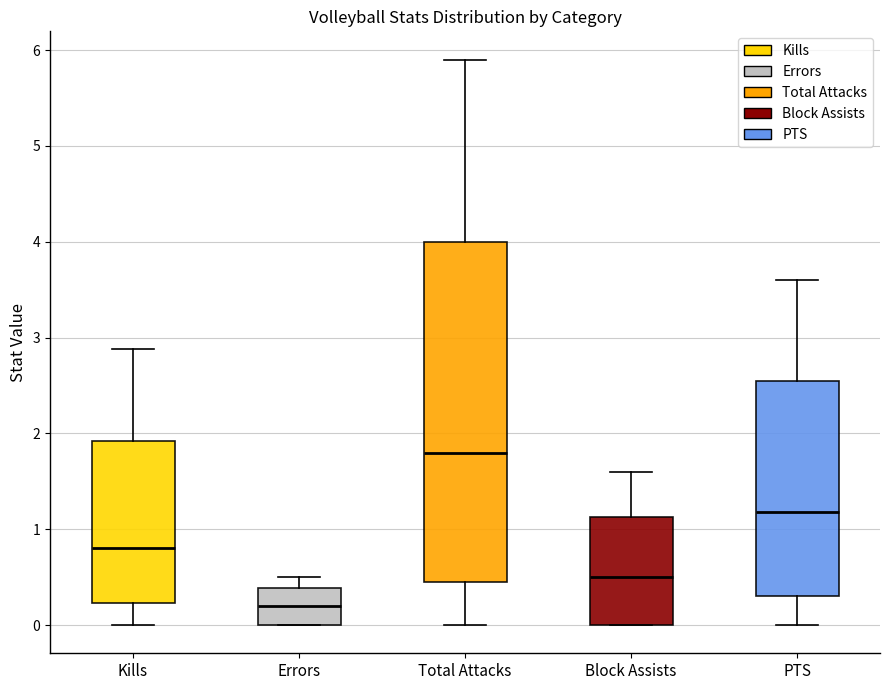

Which box is the tallest, from its lower edge to its upper edge?

Total Attacks